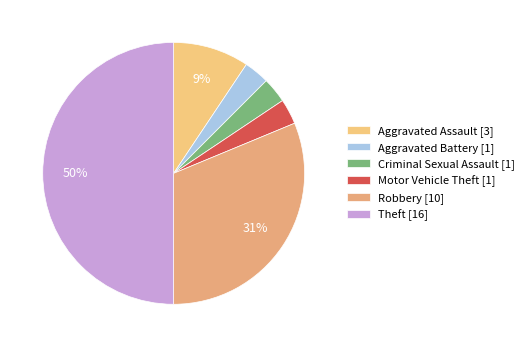

How many segments does this pie chart have?

6